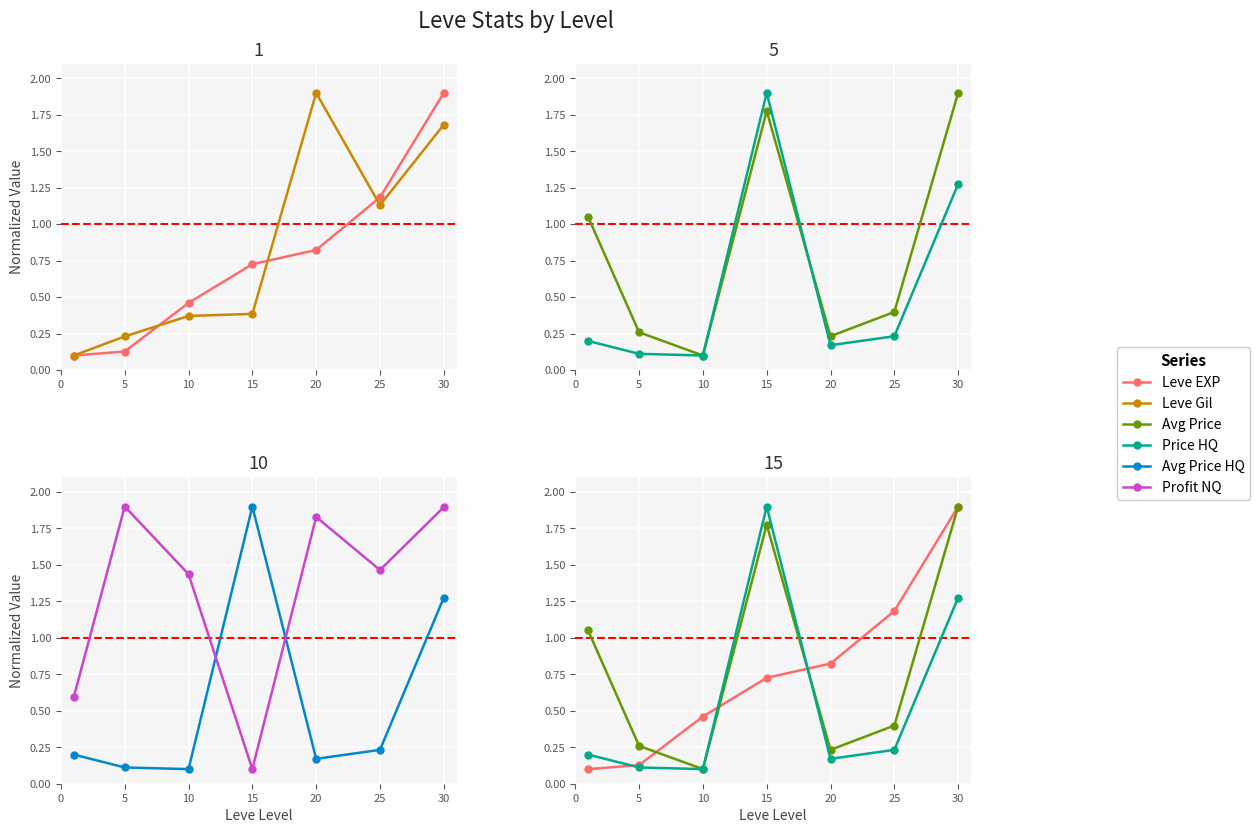

What is the difference between the currentAveragePrice values at 0 and 30?

0.8